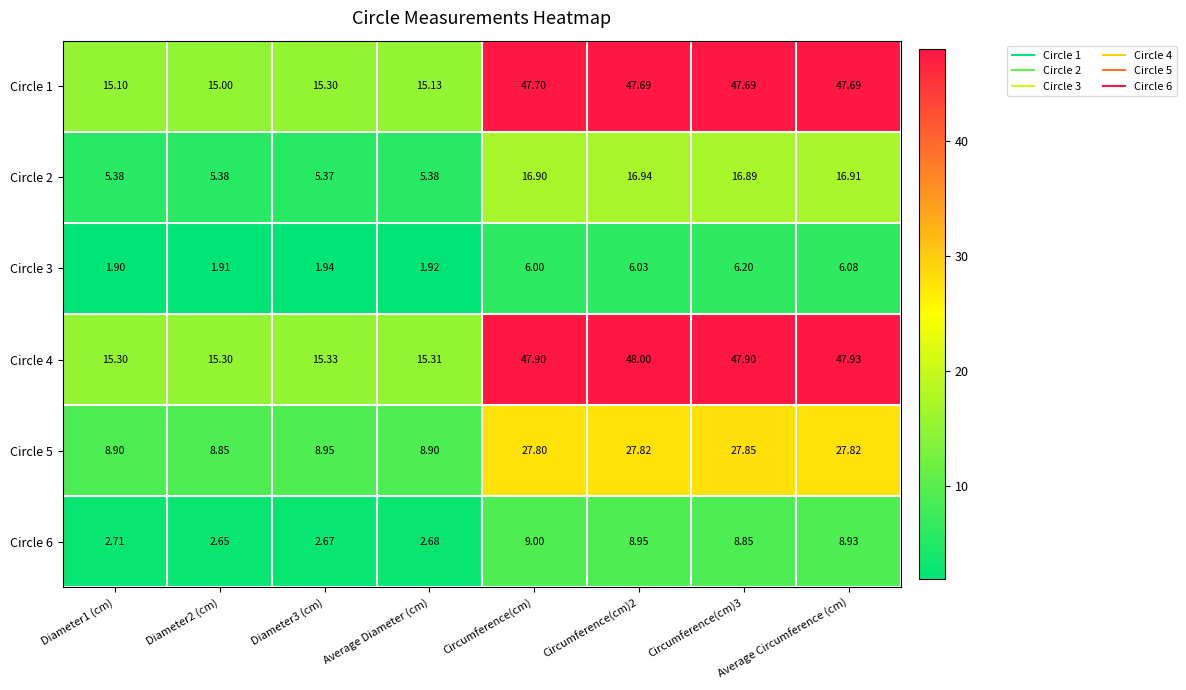

Where does the Circle 6 series first go above 8?

Circumference(cm)